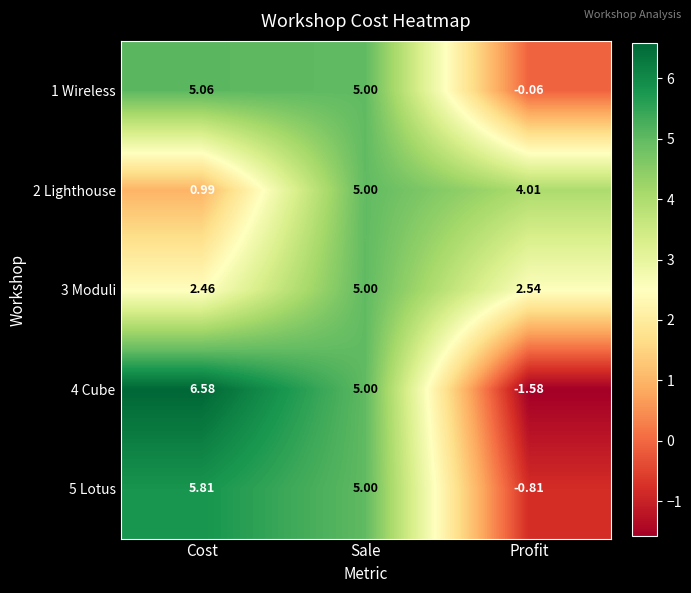

At which category does the chart reach its peak across all series?

Cost